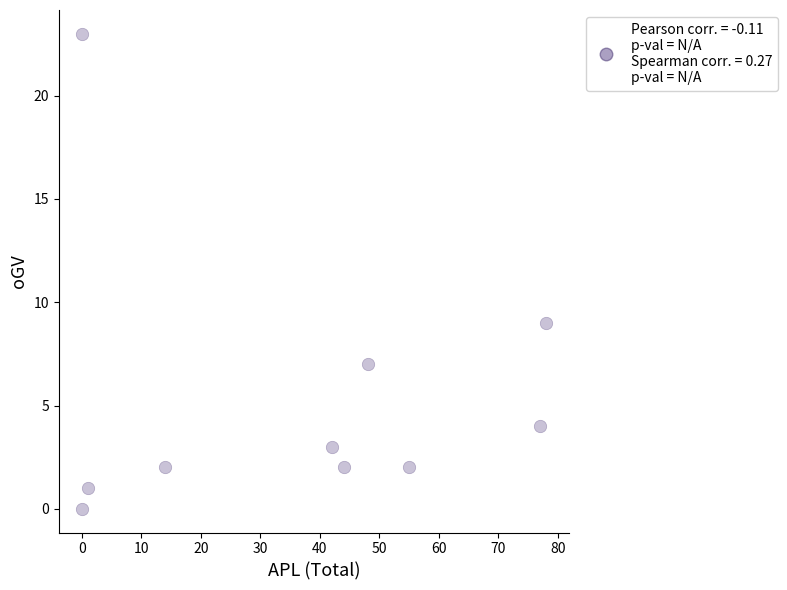

What Y value in the scatter plot is closest to 11?

9